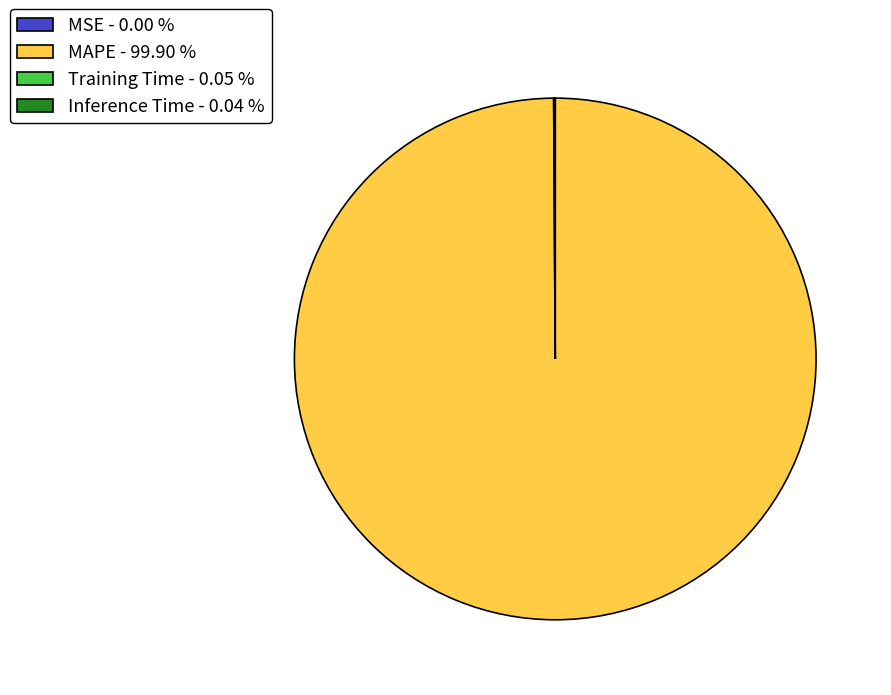

Does any single category account for the majority?

Yes